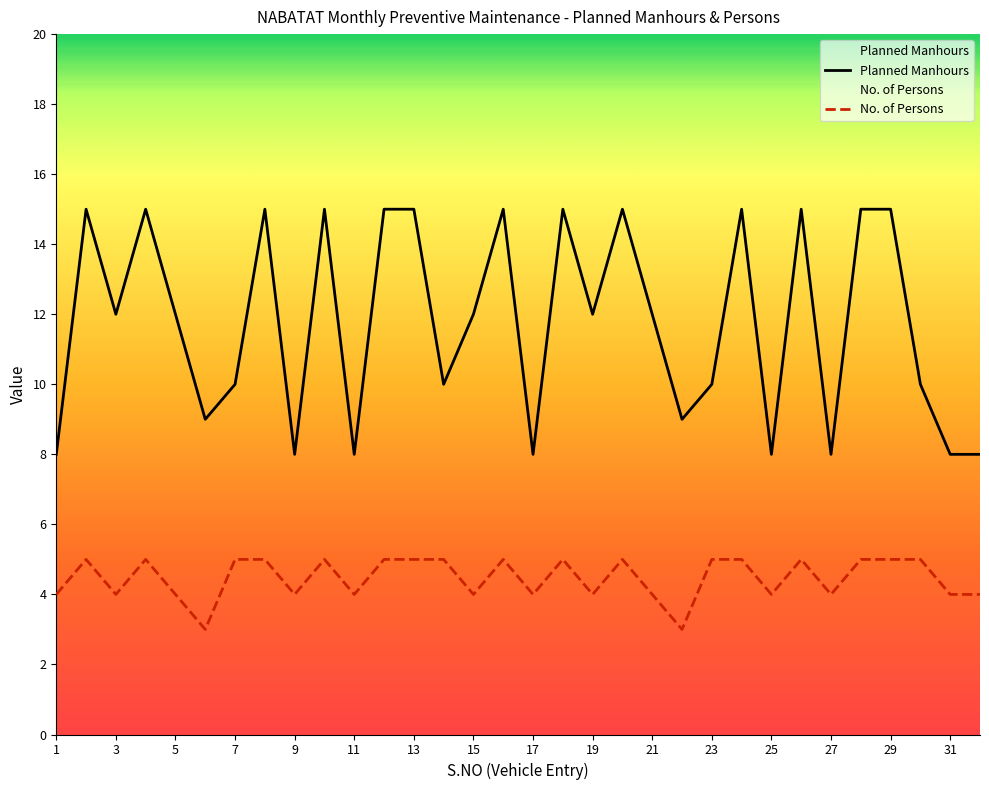

Which series has the widest spread of values?

Planned Manhours